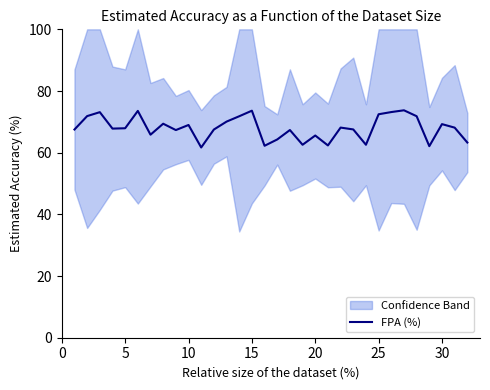

True or false: FPA (%) has a value of 22.7 at 15.

False